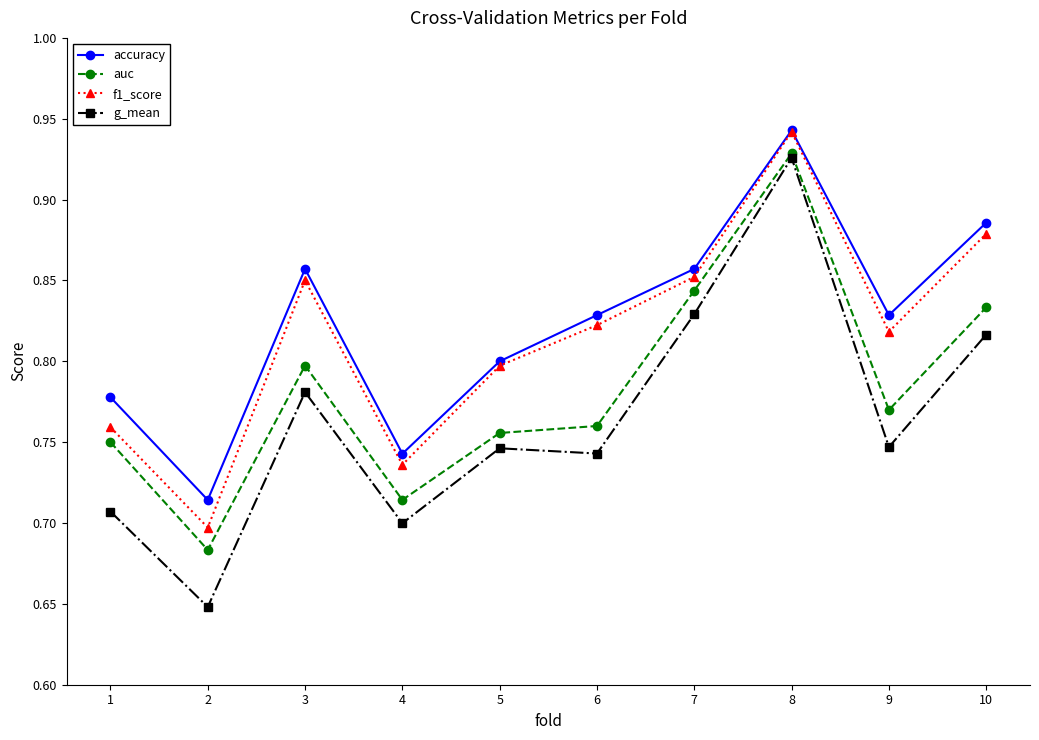

True or false: accuracy has more than 1 interior local peaks.

True